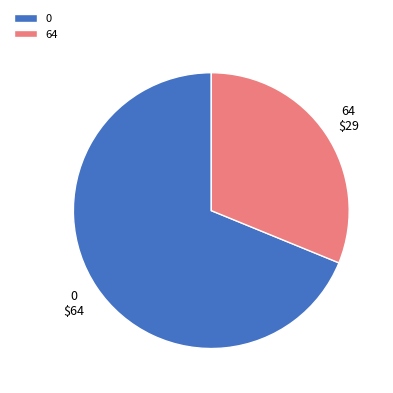

What is the ratio of the value at 0 to the value at 64?

2.2